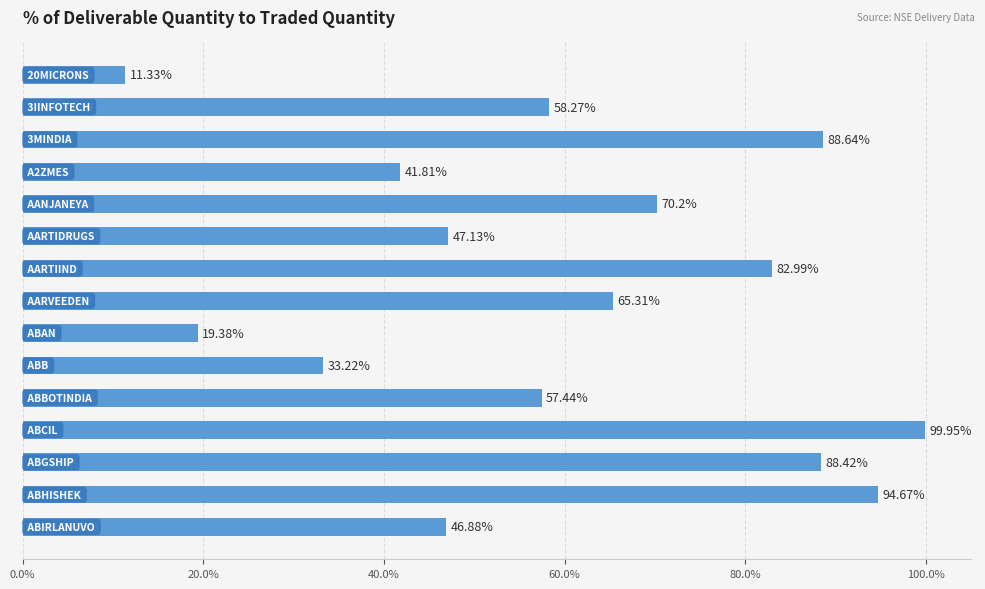

What is the average value?

60.4